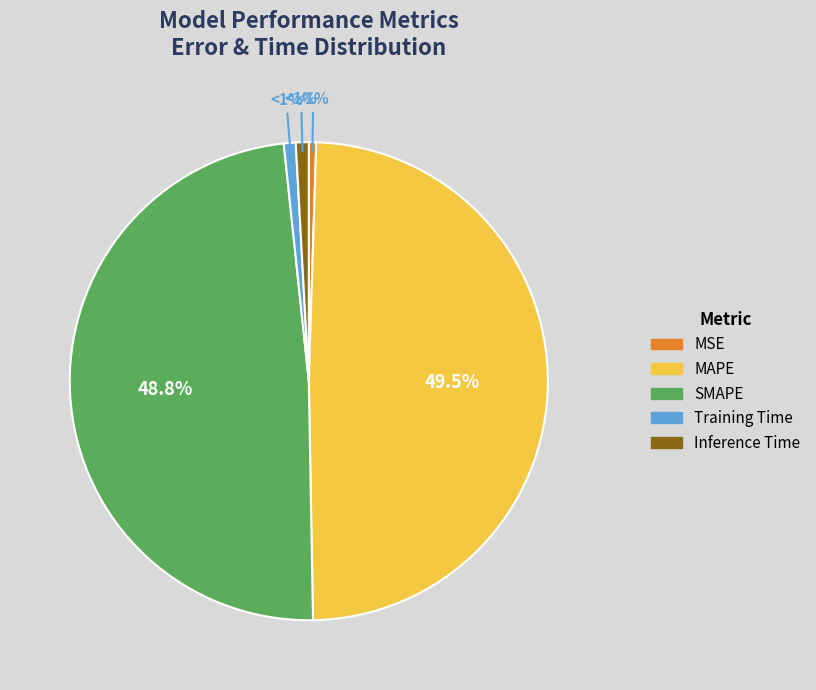

True or false: SMAPE accounts for 49% of the total.

True